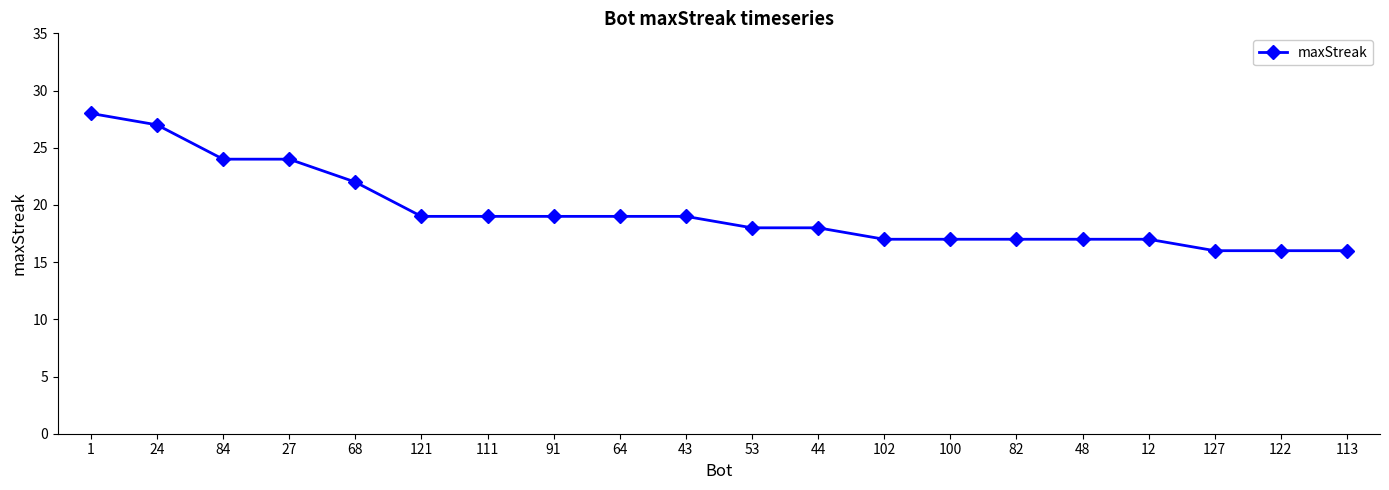

Where is the data nearest to the value 22?

68